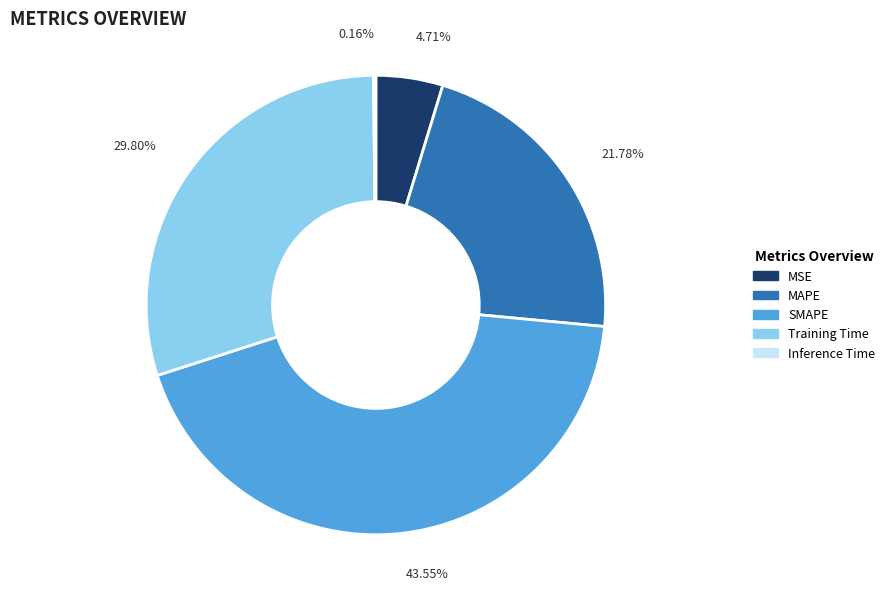

Is there any slice that represents more than half of the pie?

No